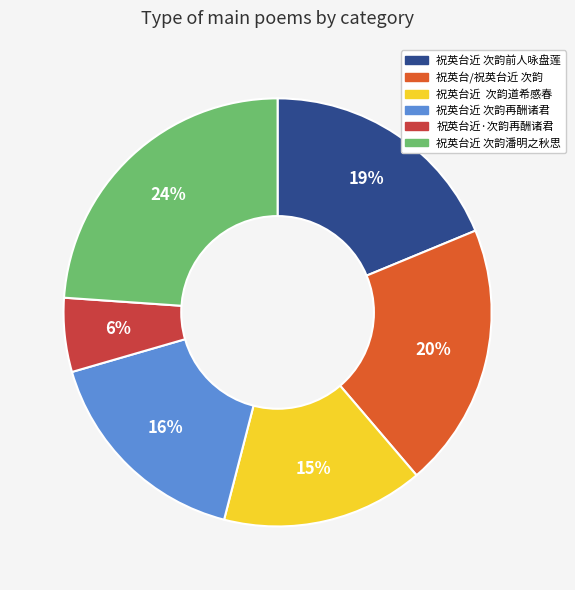

What percentage is the 祝英台/祝英台近 次韵 slice, to the nearest percent?

20%